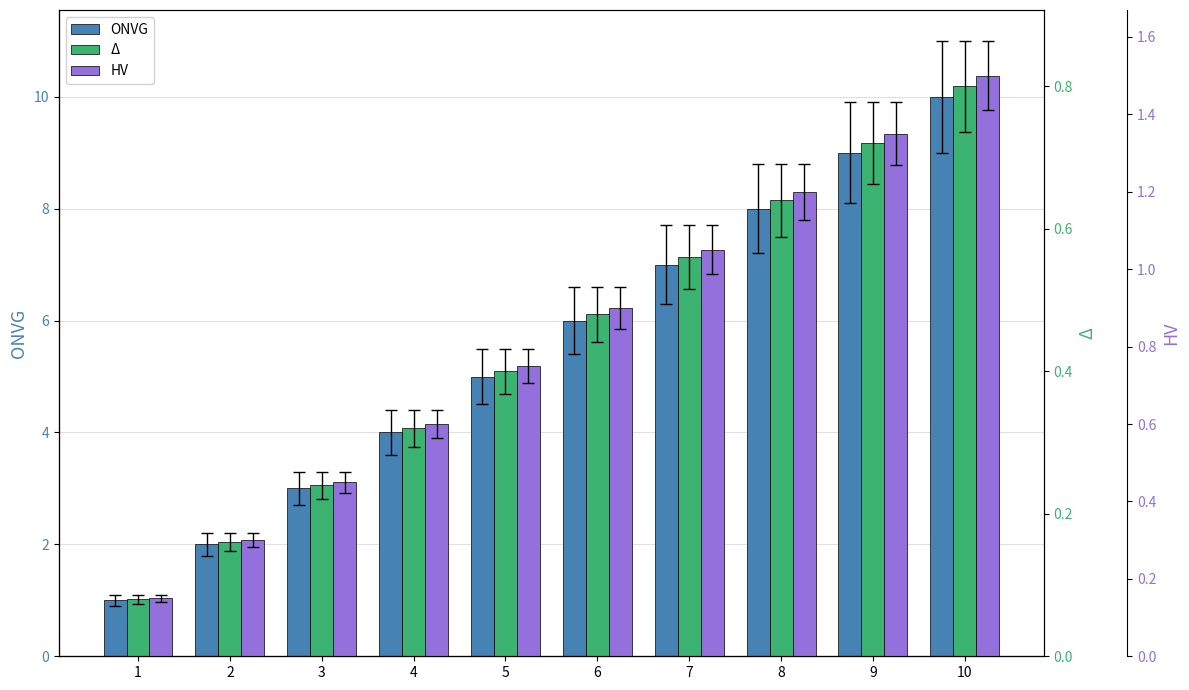

Is the value of HV at 7 greater than the value of Δ at 1?

Yes